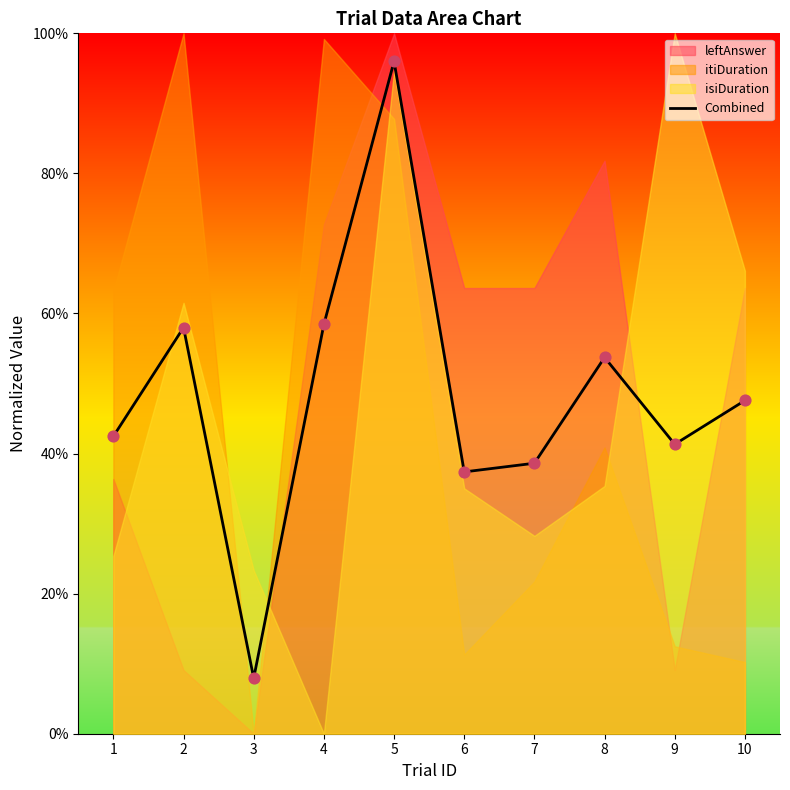

Which has a higher value, 4 or 3?

4